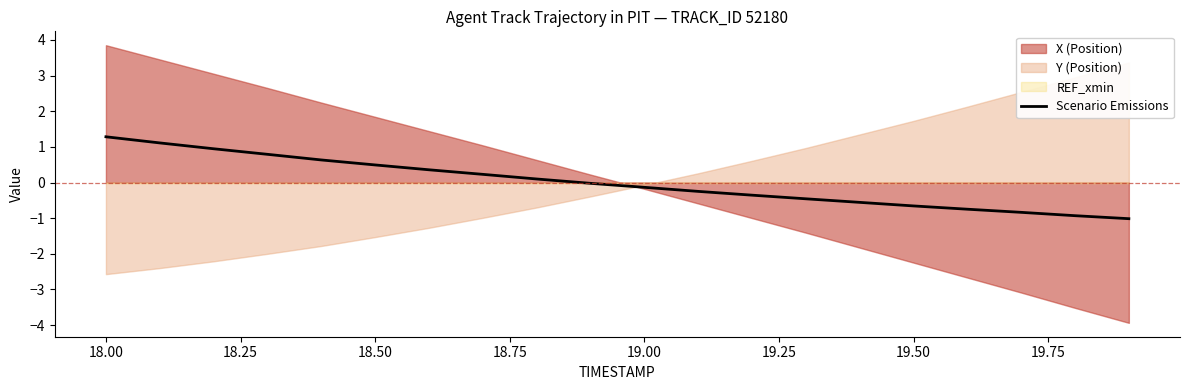

Does the chart have visible grid lines?

No